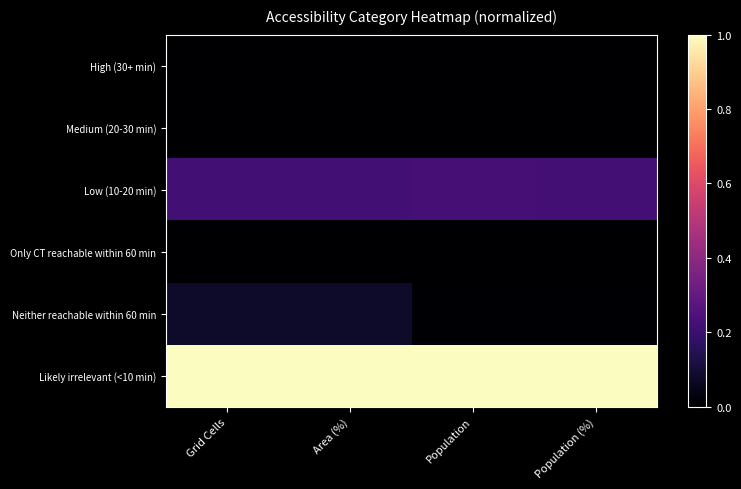

What is the greatest value displayed?

1.0